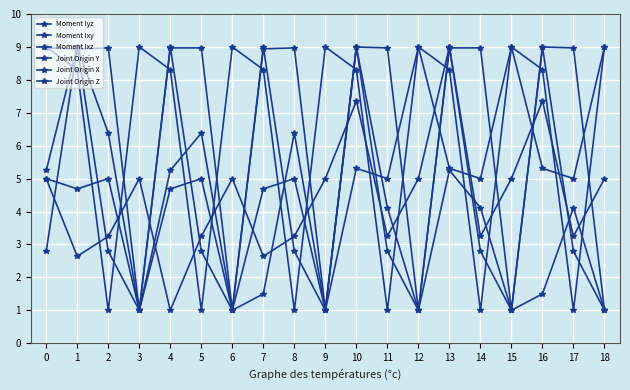

What is the average value of the Moment Ixz series?

4.2